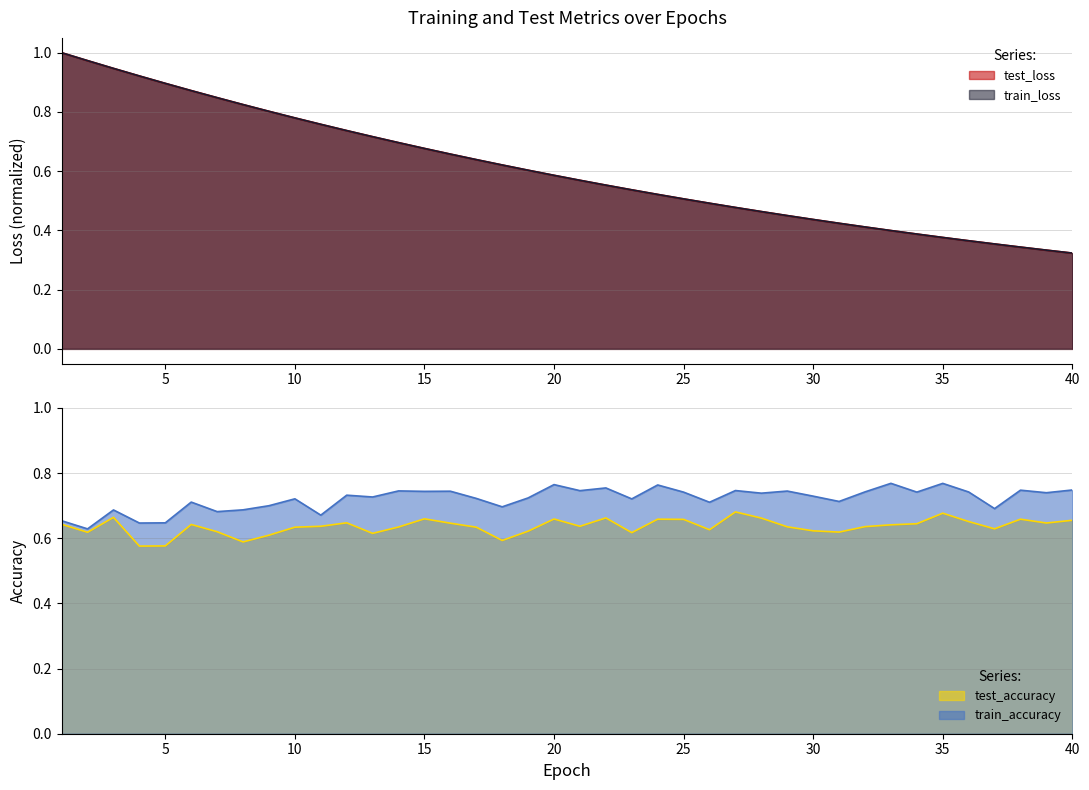

What is the difference between the highest and lowest values at 33?

0.4